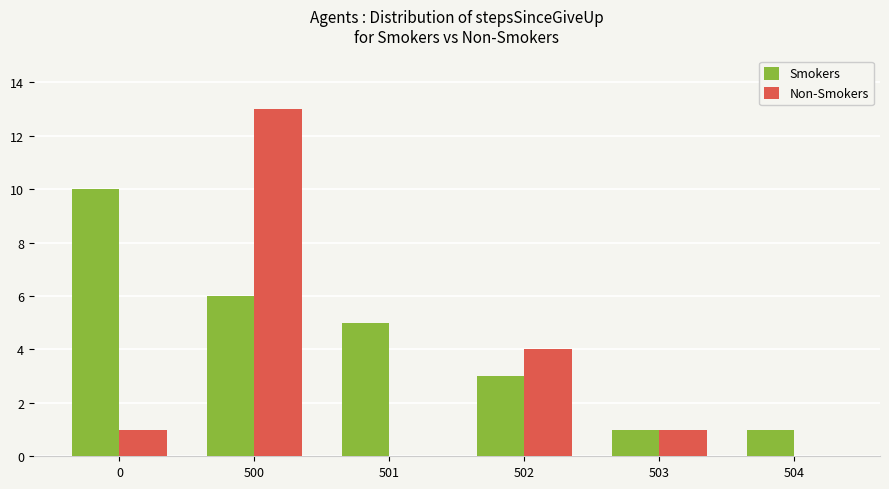

What is the greatest value displayed?

13